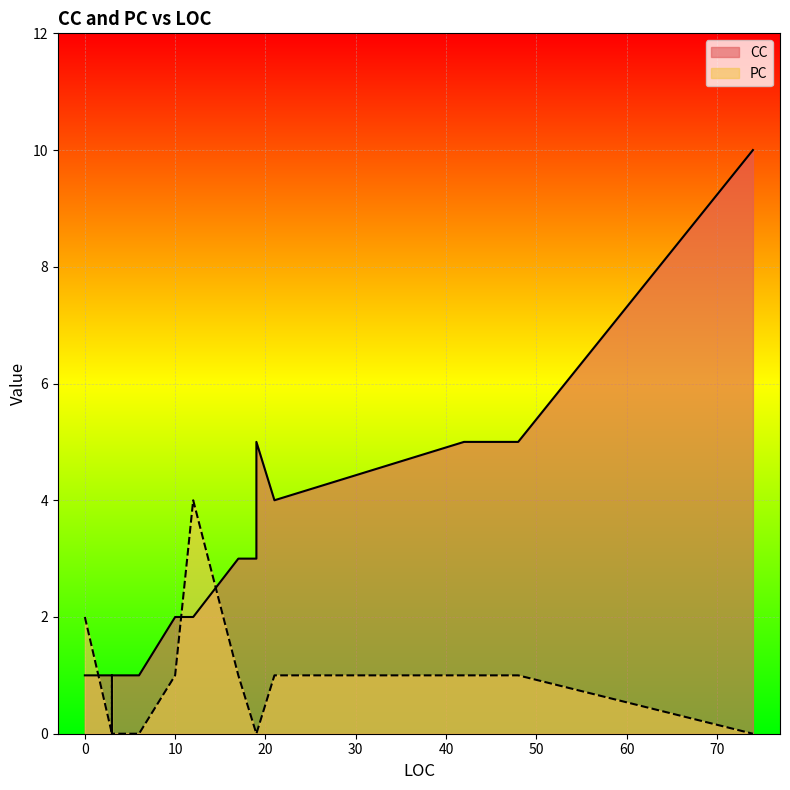

Which series has the widest spread of values?

CC